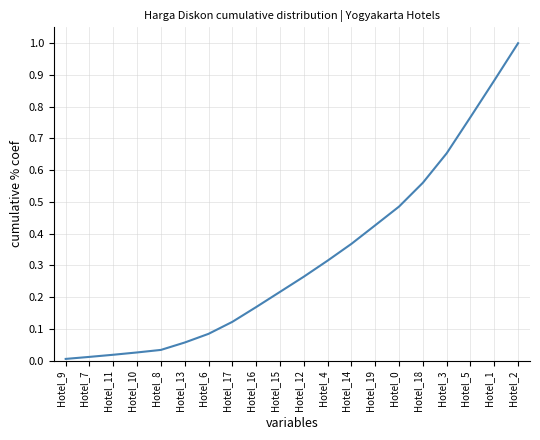

At which category does the chart reach its peak across all series?

Hotel_2